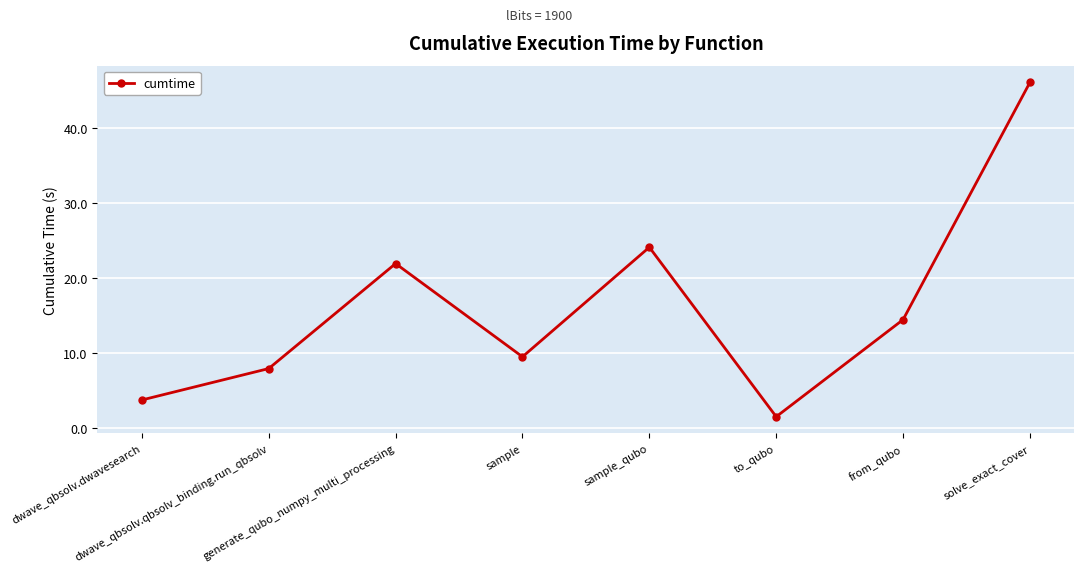

How many lines are shown in the chart?

1